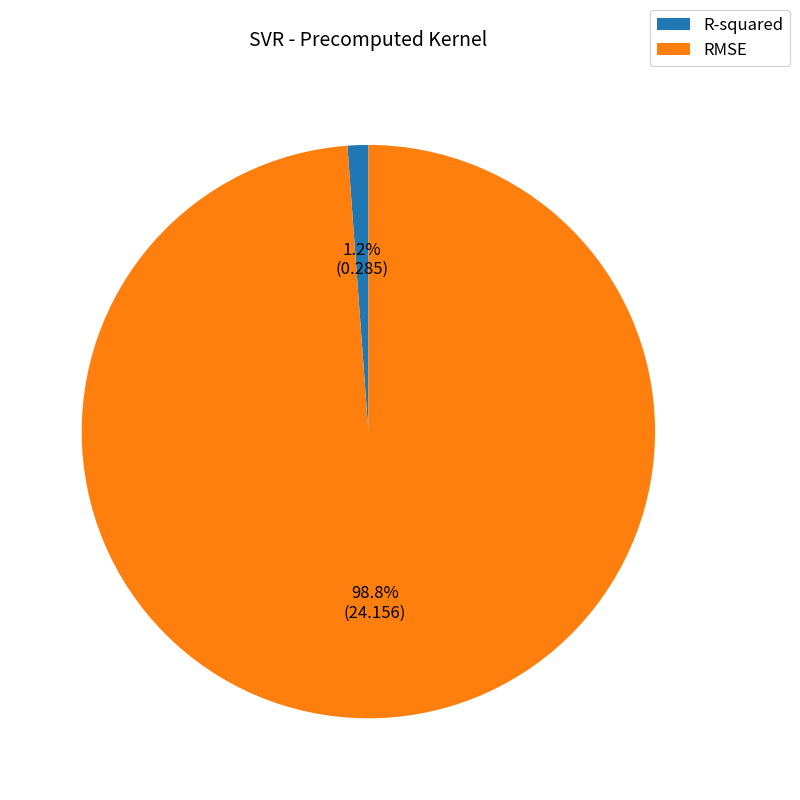

Does R-squared represent more than half of the total?

No